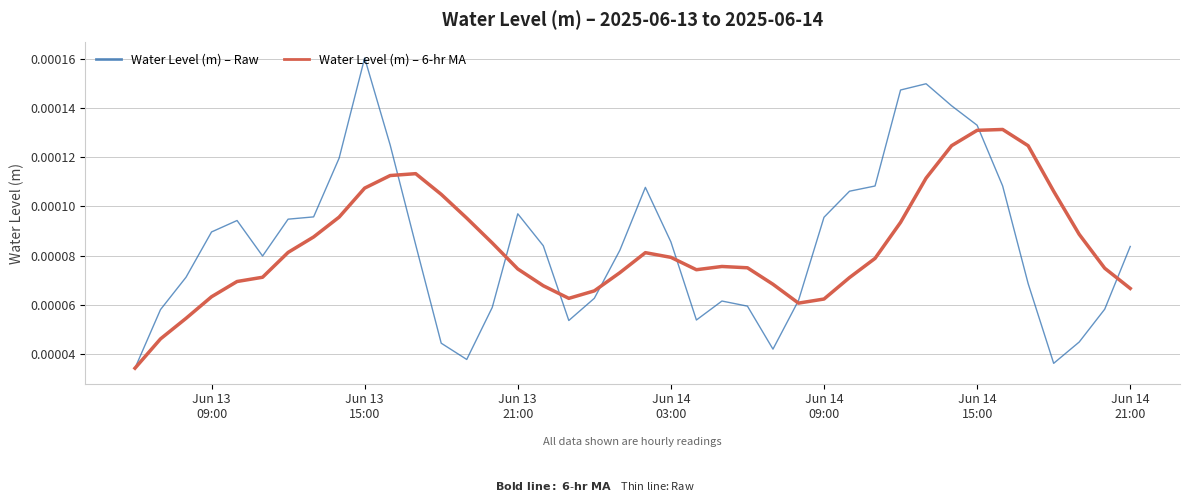

Is this an area chart (filled region under the line)?

No